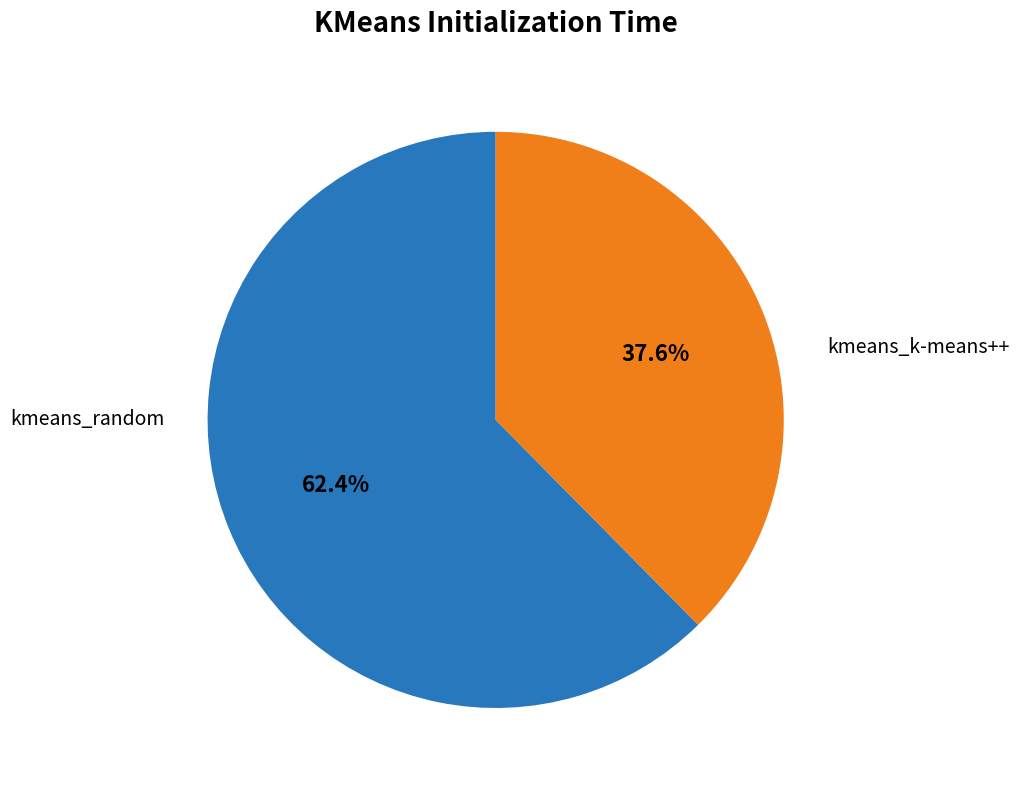

Rank the categories by value from highest to lowest.

kmeans_k-means++, kmeans_random